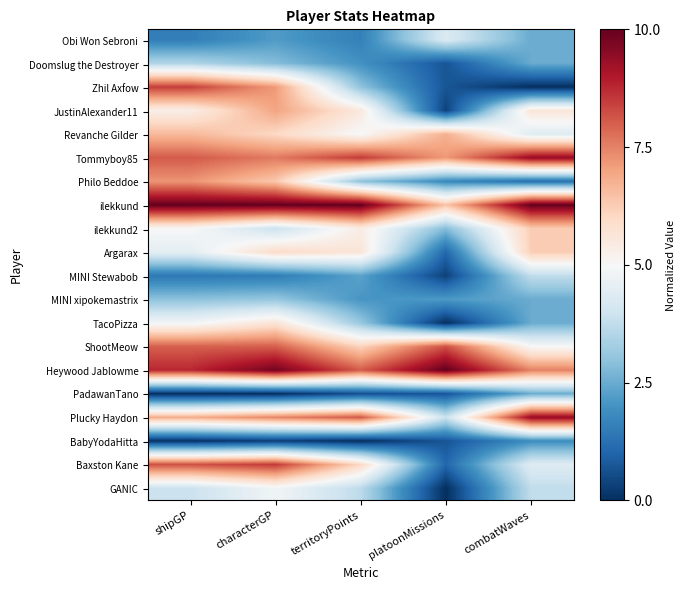

Which series has the largest total across all categories?

ilekkund